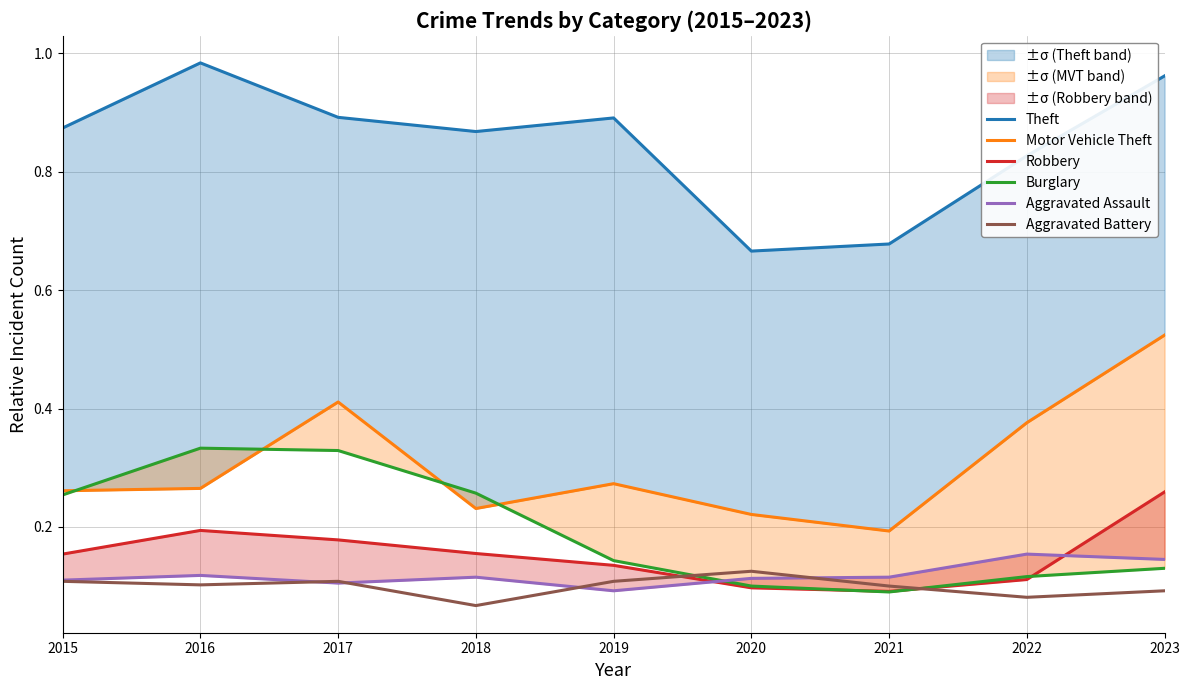

Between 2019 and 2015, which is larger?

2019